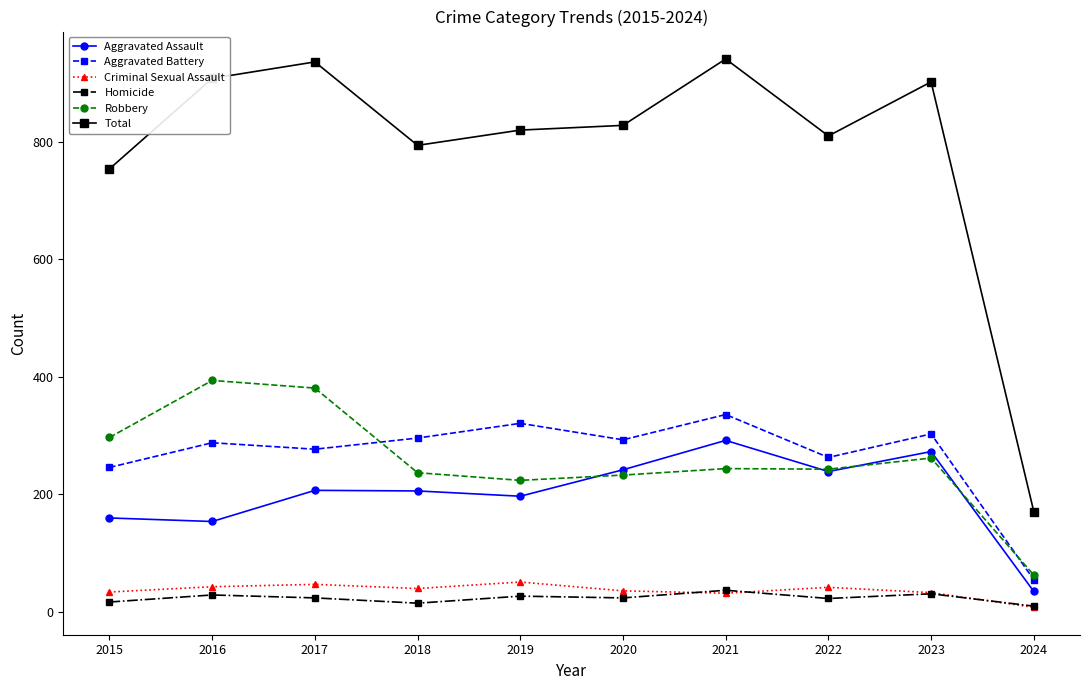

True or false: Total has more than 1 interior local peaks.

True